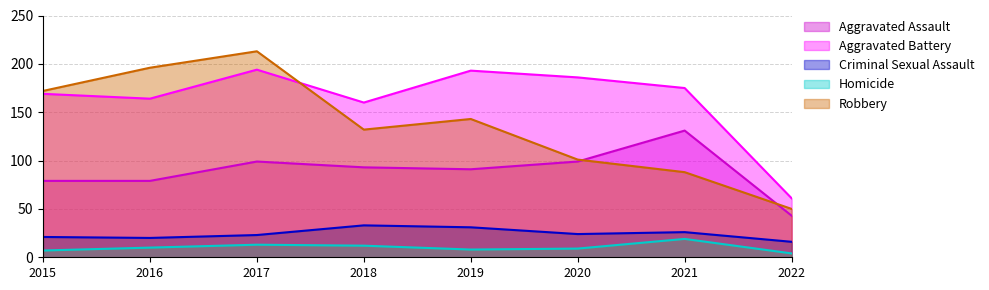

What is the total value across all series at 2022?

174